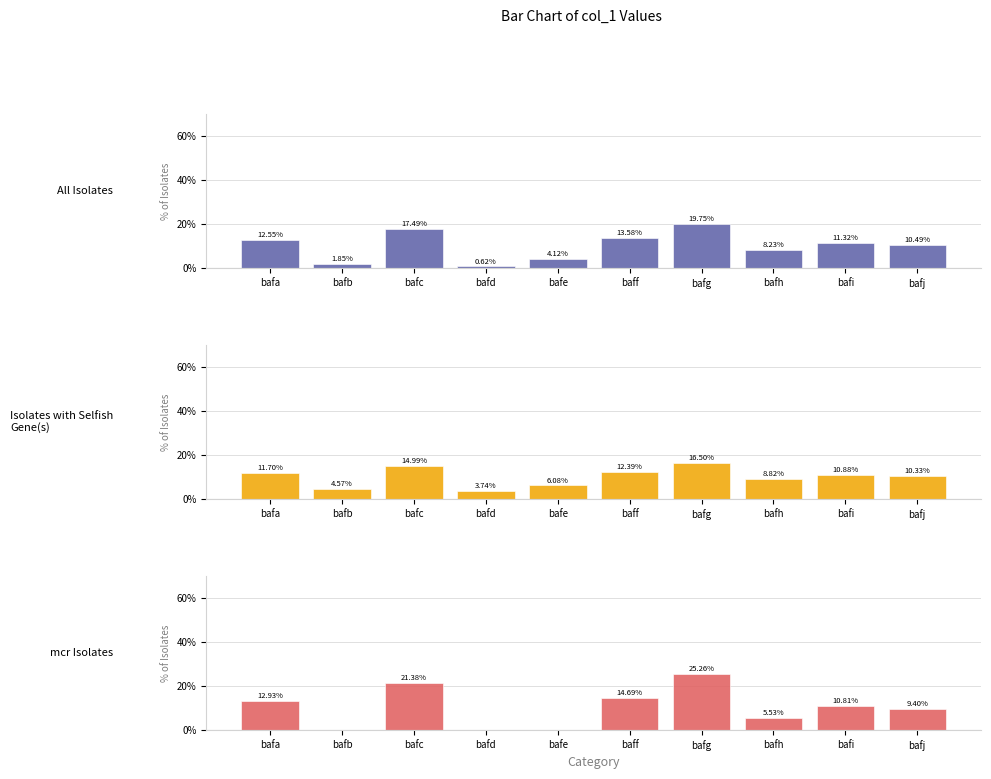

What is the difference between the mcr Isolates values at bafi and bafh?

5.3